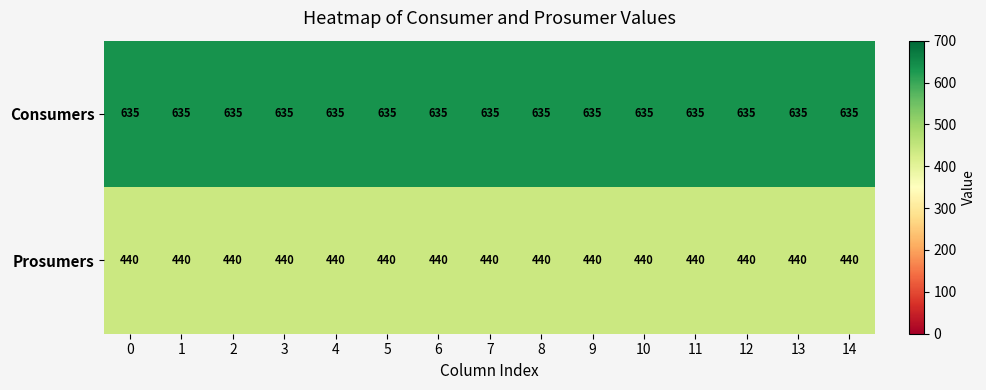

Is the value of Prosumers at 2 greater than the value of Consumers at 12?

No